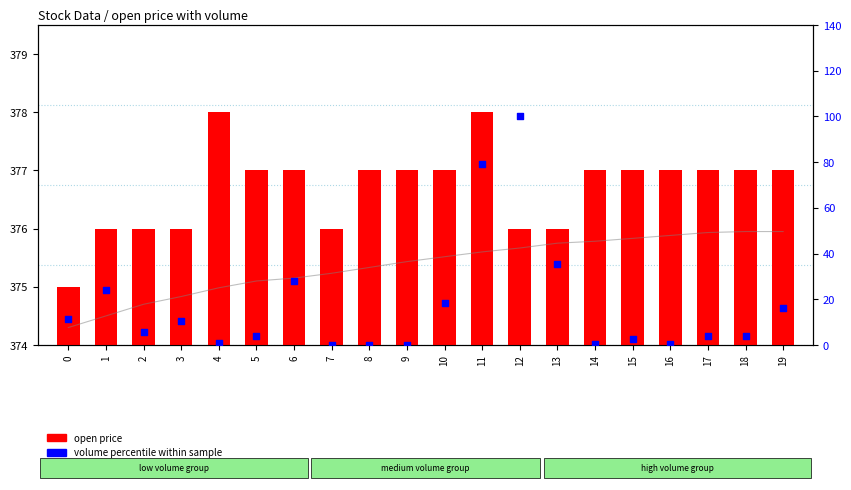

Which series reaches the minimum Y coordinate?

volume percentile